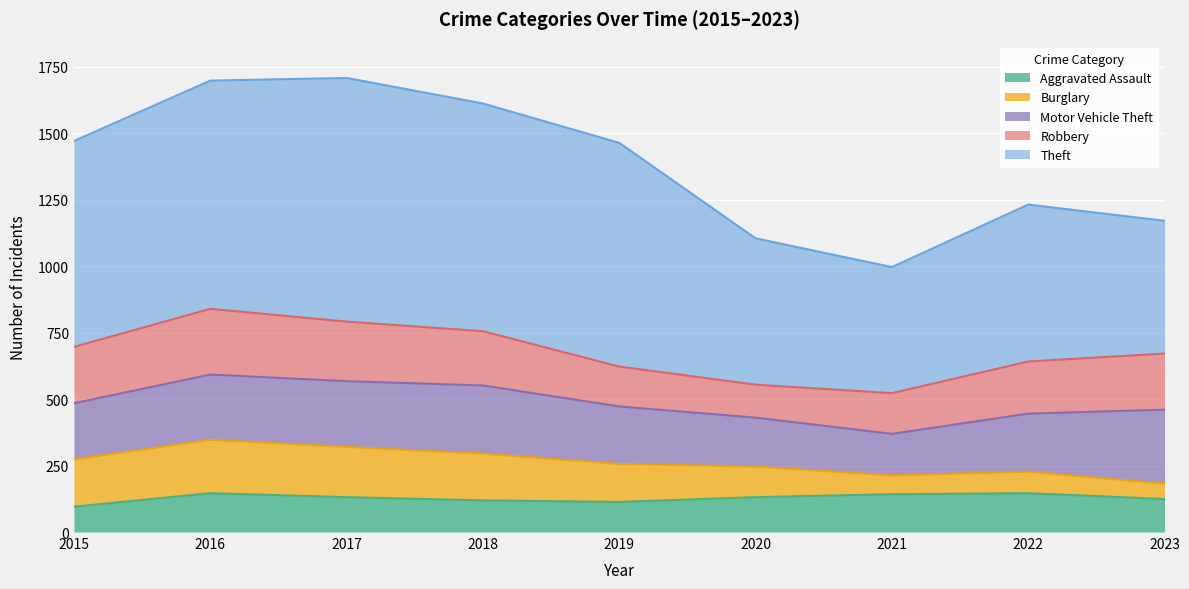

What value does the Theft series have at 2022, to the nearest 50?

600